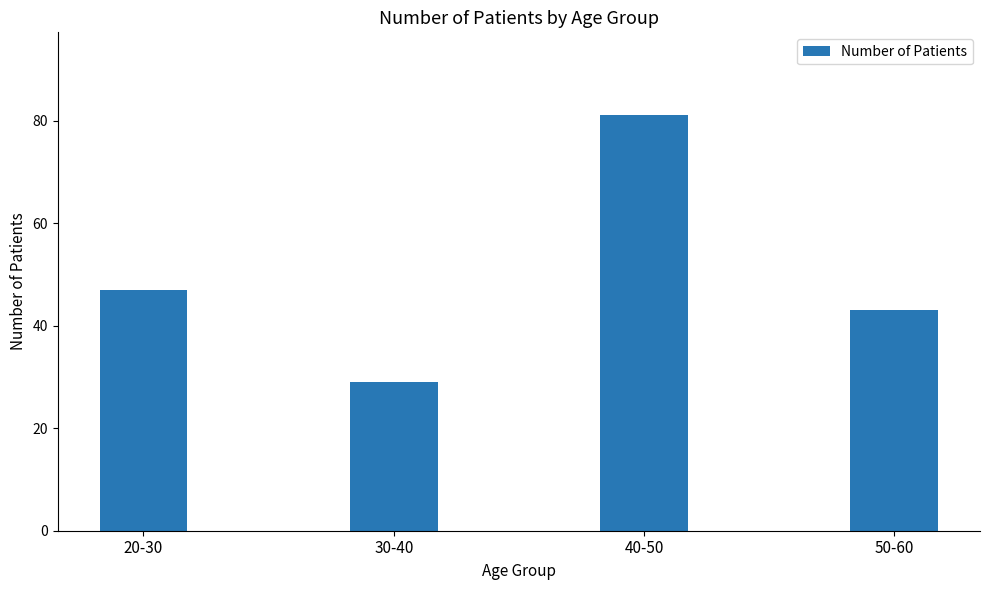

What is the sum of all values?

200